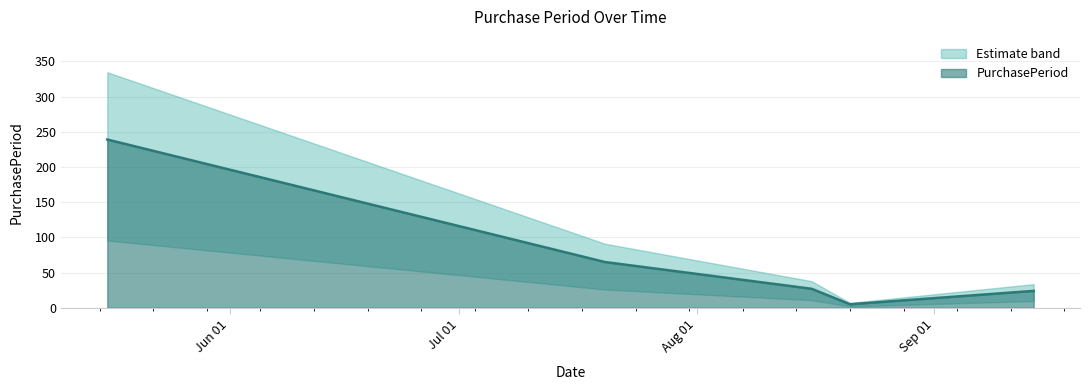

What is the maximum value shown in the chart?

239